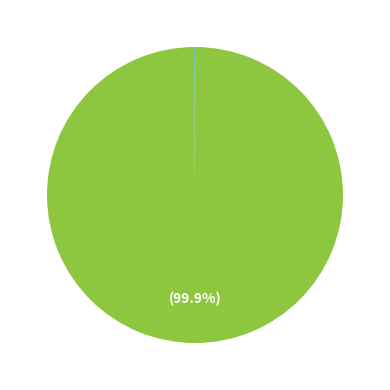

Is there a majority slice in this chart?

Yes